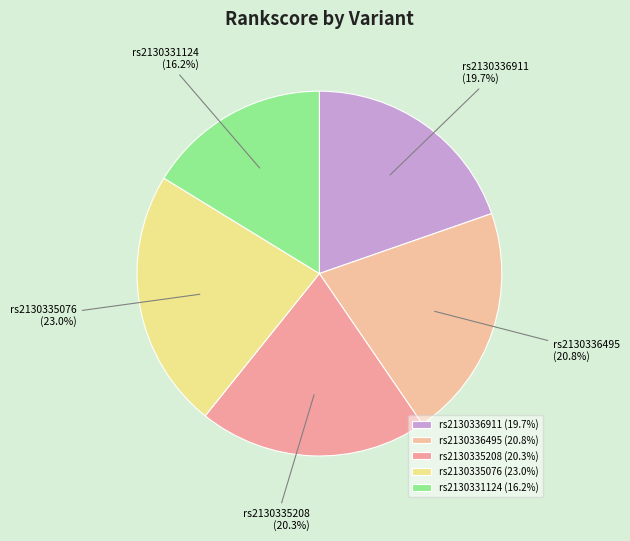

To the nearest percent, what percentage of the pie is rs2130335208?

20%